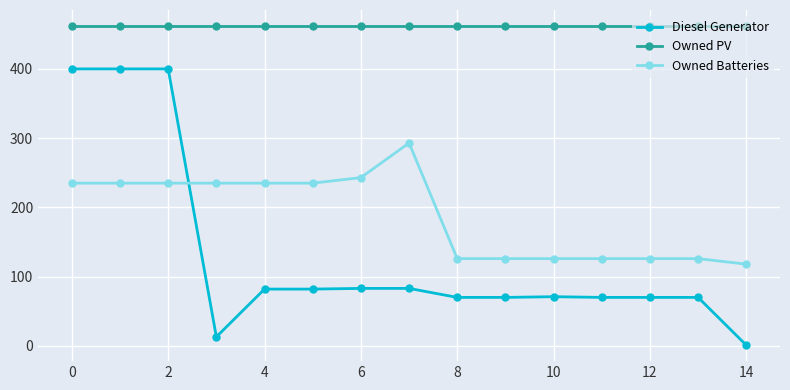

List the series in order of their peak value, highest first.

Owned PV, Diesel Generator, Owned Batteries